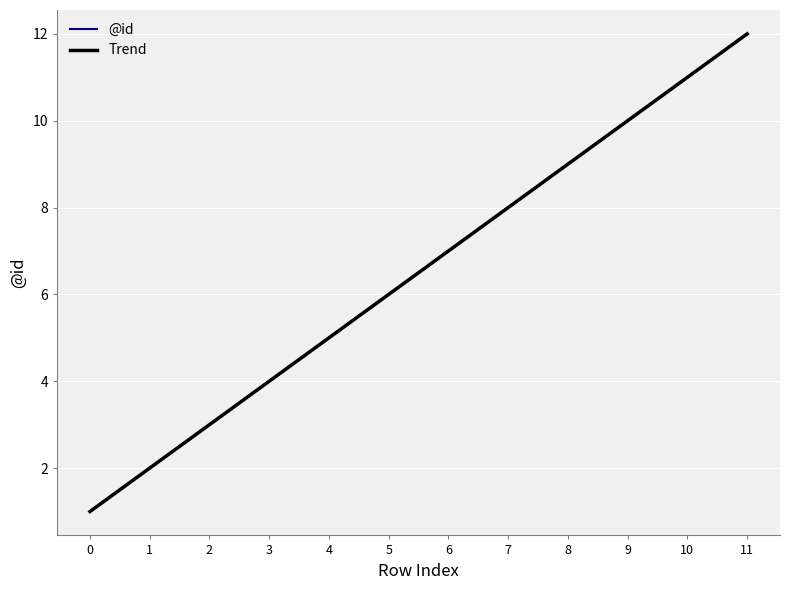

What is the value of the @id point at the 6th from the left?

6.0